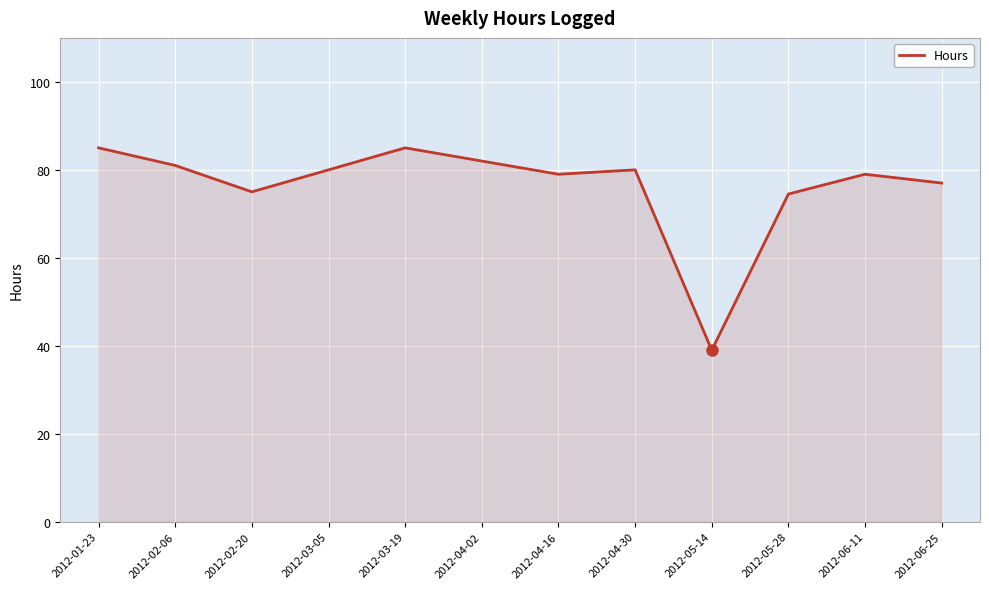

What is the sum of all values?

916.5